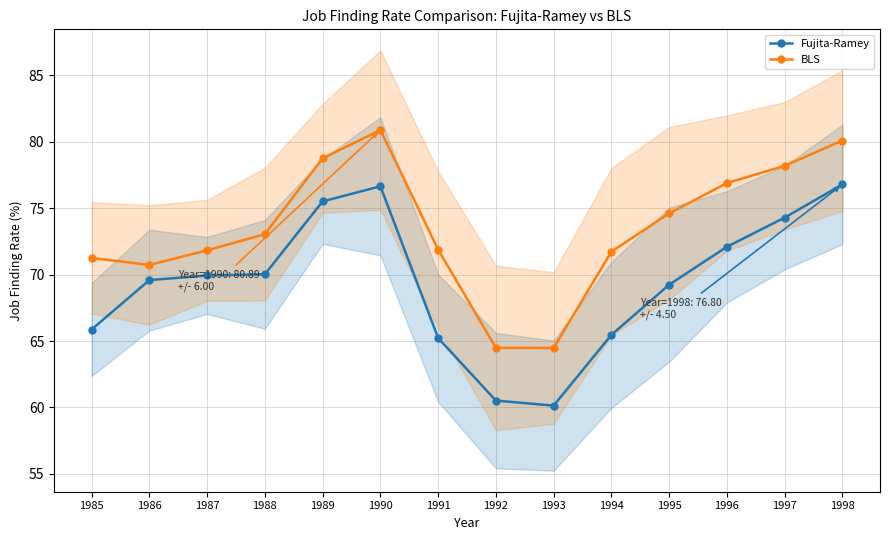

Where does the BLS series first go above 73?

1988